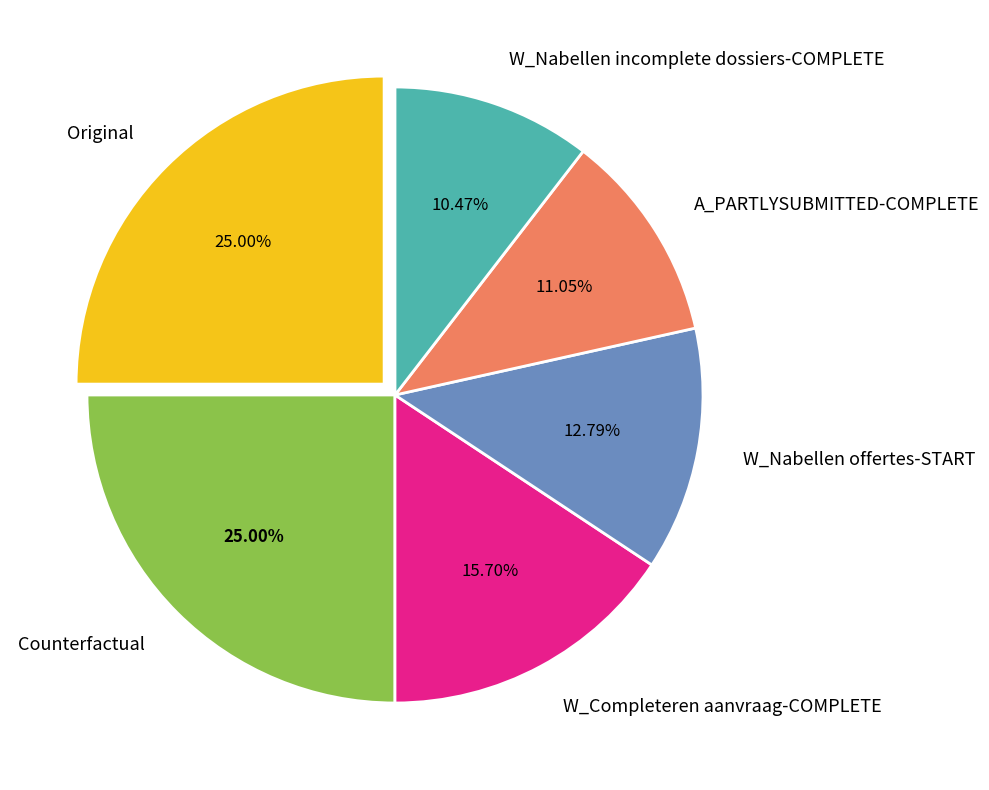

What percentage is NOT represented by Original?

75.0%